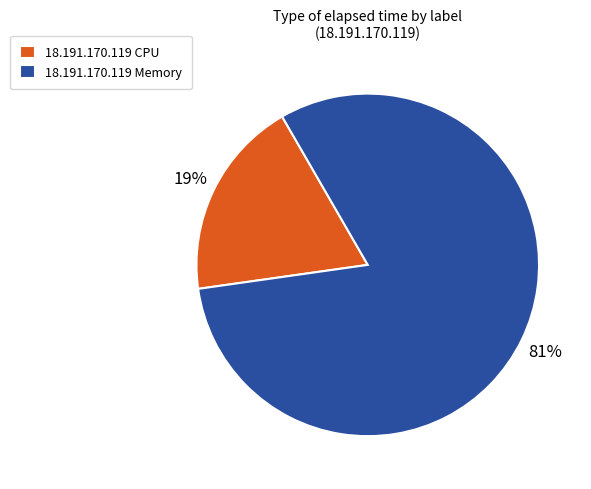

The 18.191.170.119 CPU slice represents 11% of the pie. True or false?

False